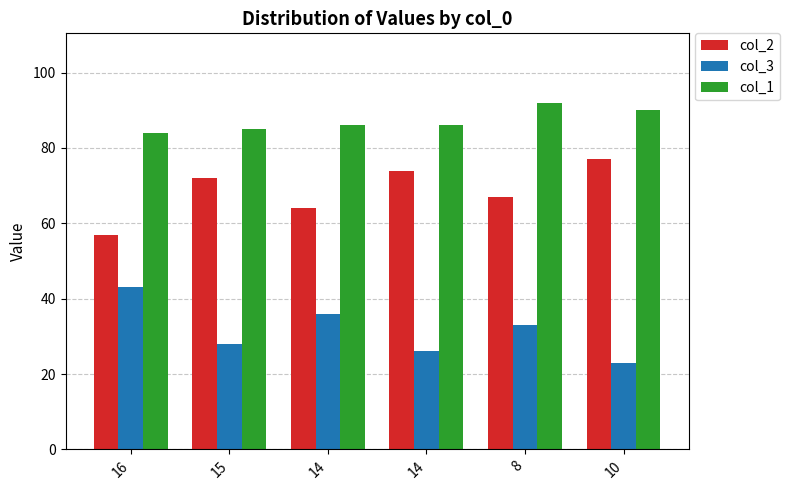

How many bars are there in each group?

3